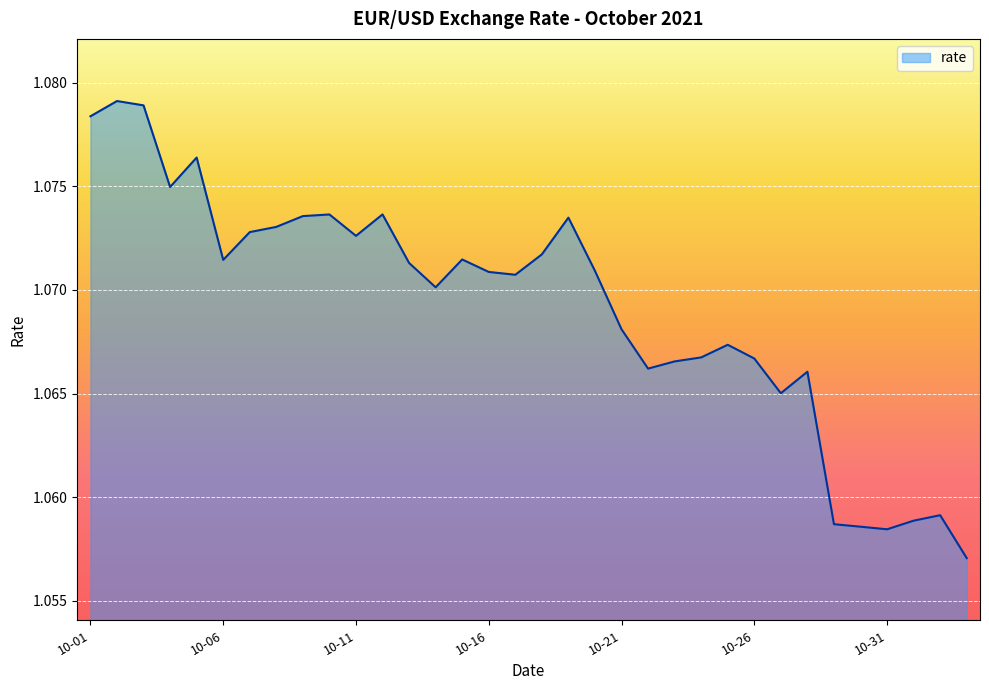

What is the label of the 4th point from the right?

10-31